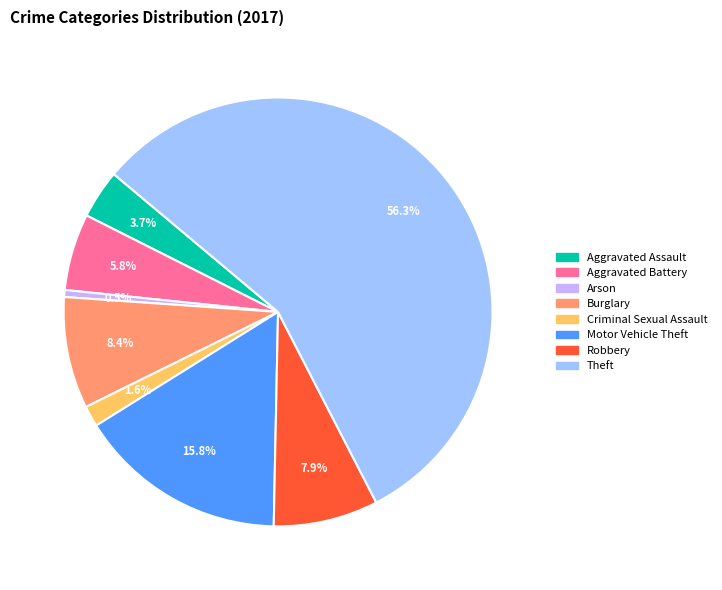

Is there any slice that represents more than half of the pie?

Yes